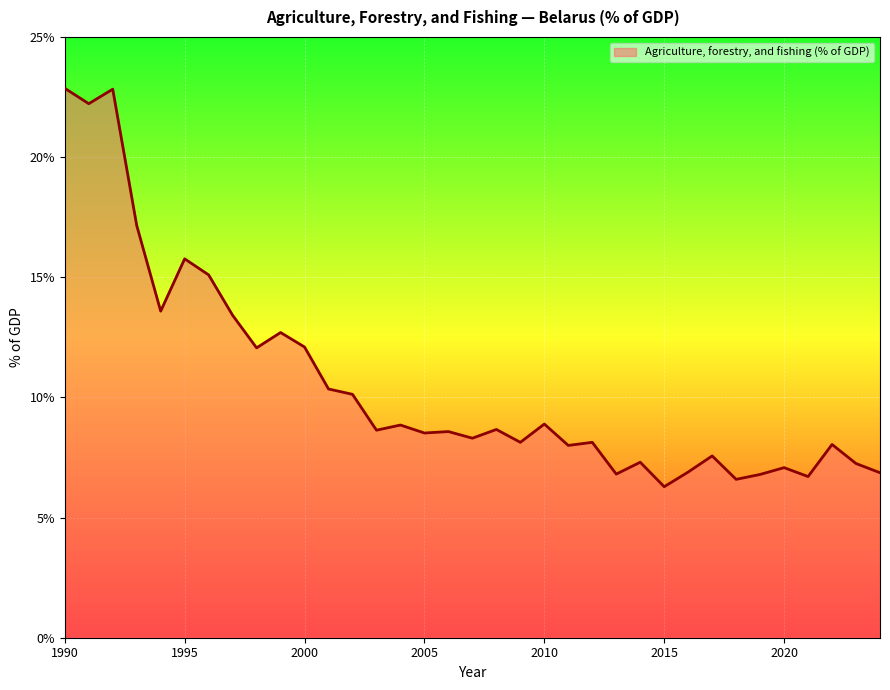

How many lines are shown in the chart?

1